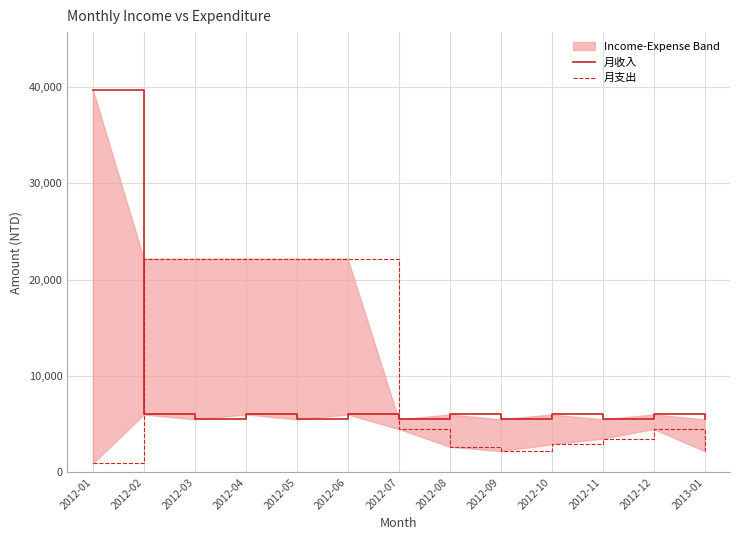

Is it true that 月收入 equals 2556 at 2012-05?

False